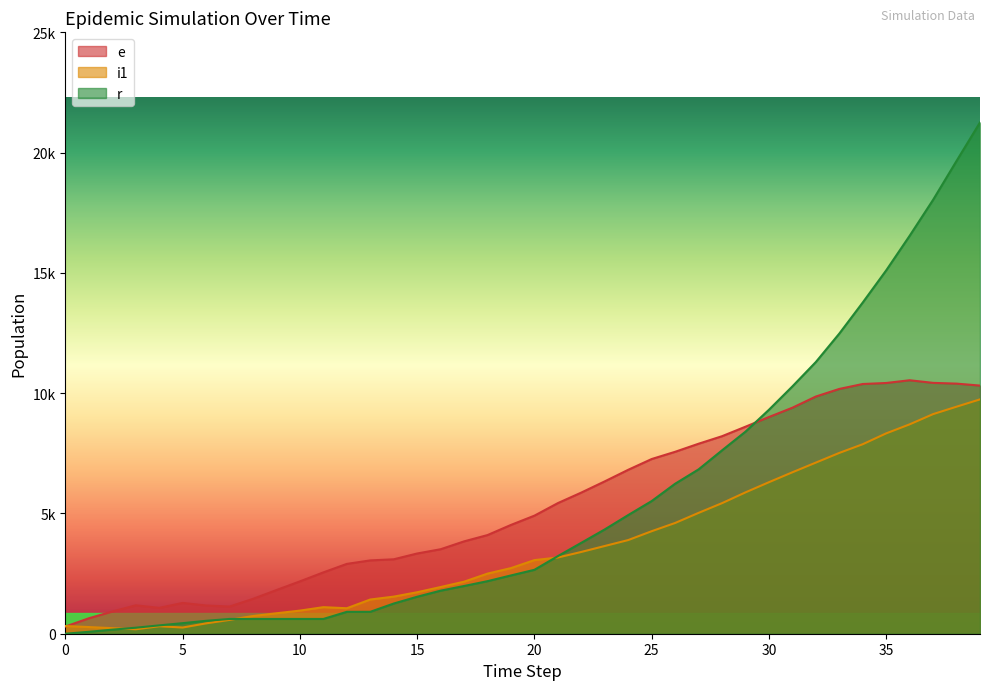

What is the total value across all series at 8?

2800